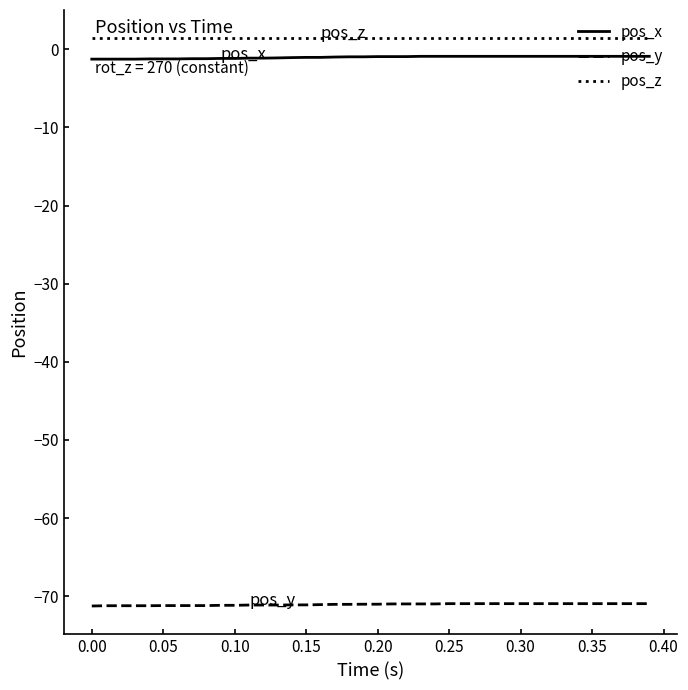

True or false: pos_z and pos_y cross at least once.

False